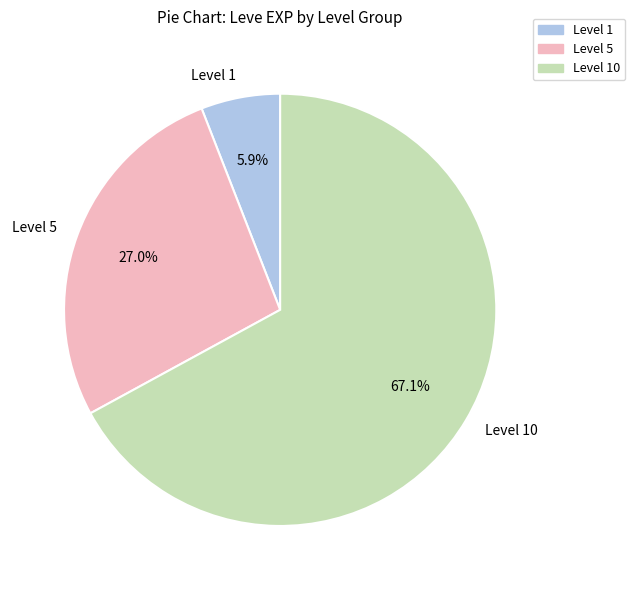

To the nearest percent, what is the difference between the largest and smallest slice percentages?

61%